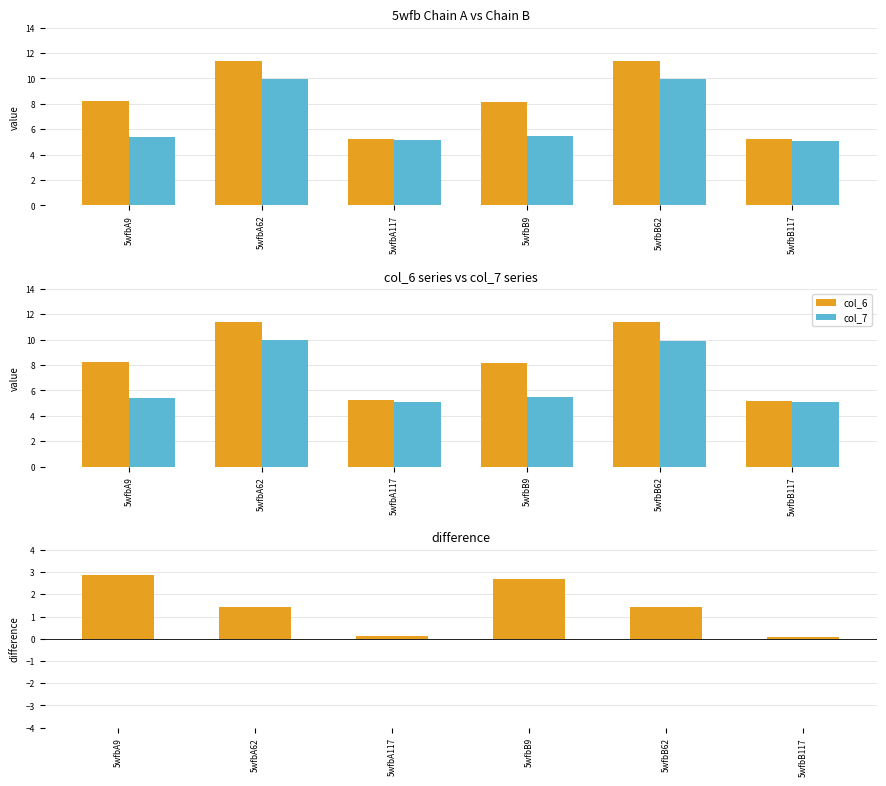

What is the difference between the col_7 values at 5wfbA62 and 5wfbA9?

4.6